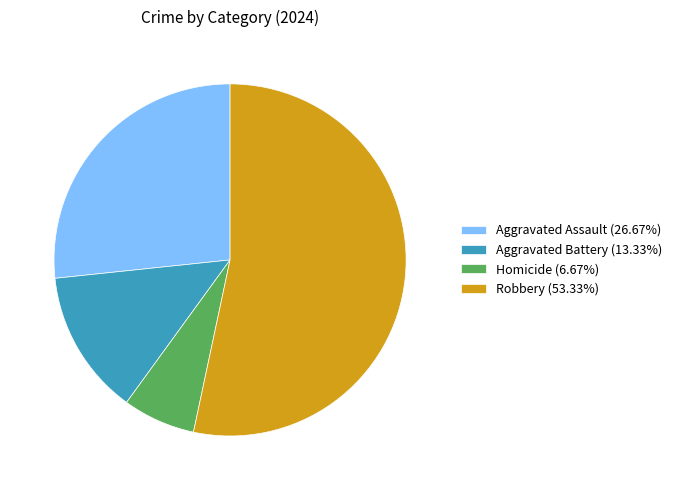

Is the sum of Aggravated Assault (26.67%) and Robbery (53.33%) greater than half?

Yes